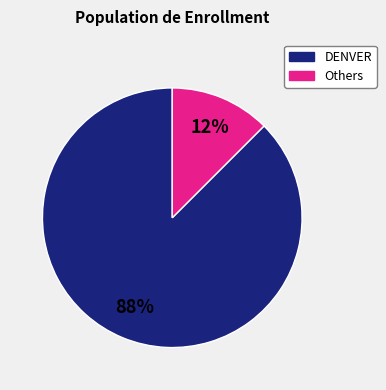

Is there a majority slice in this chart?

Yes